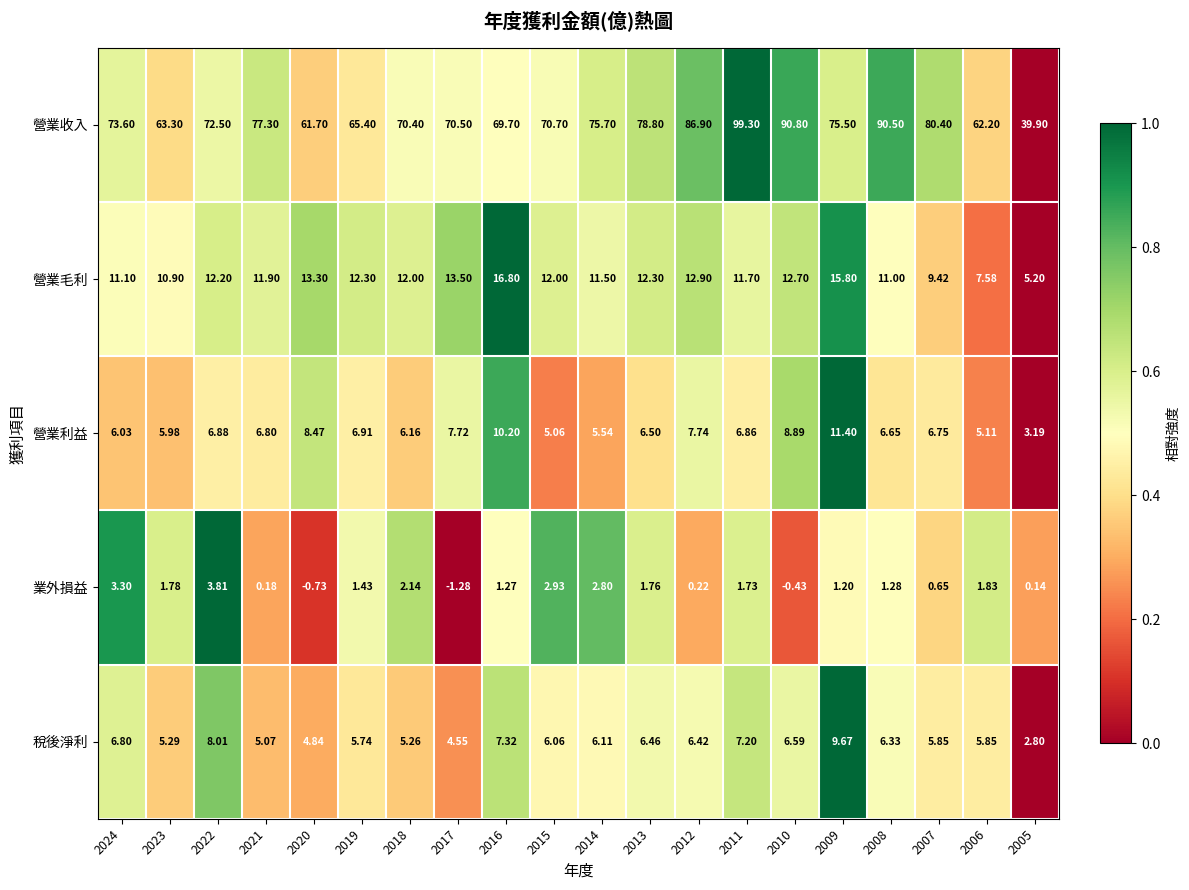

Which series changed the most between 2018 and 2012?

營業收入